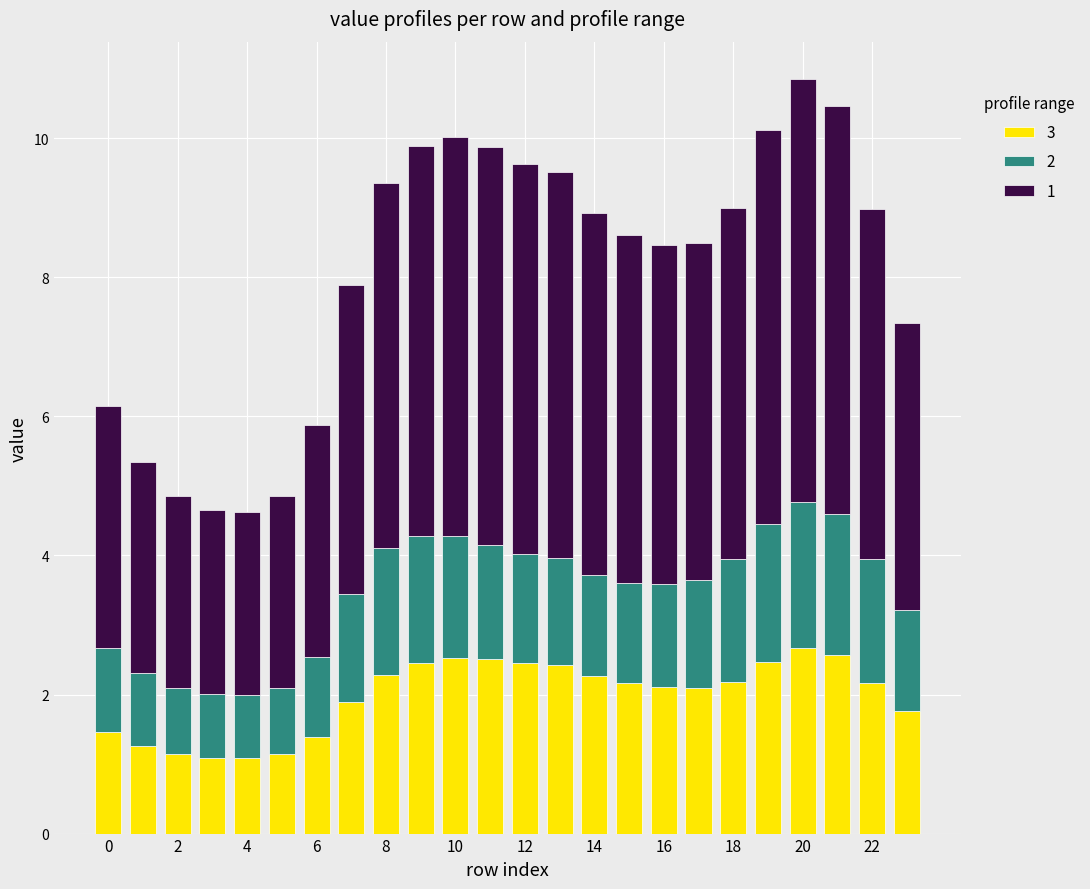

Are the bars grouped side by side (vs. stacked)?

No